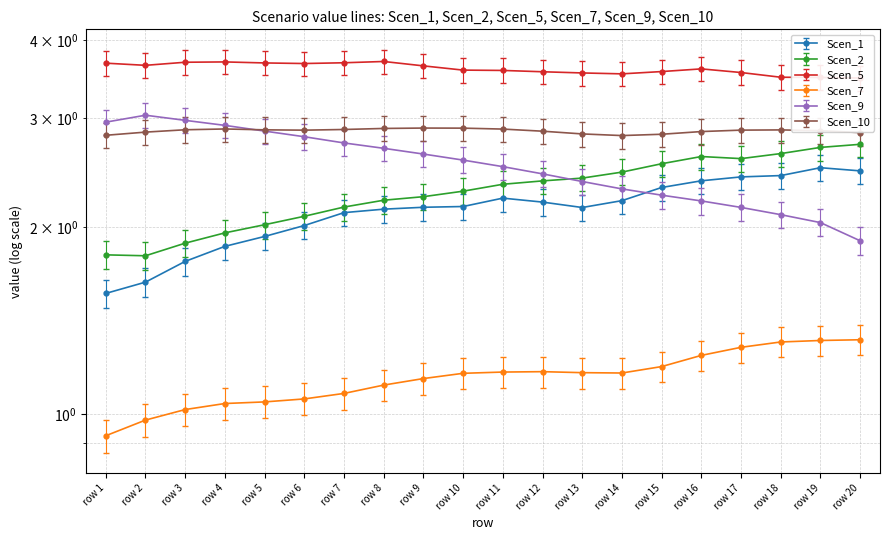

At which category is the sum across all series the highest?

row 19